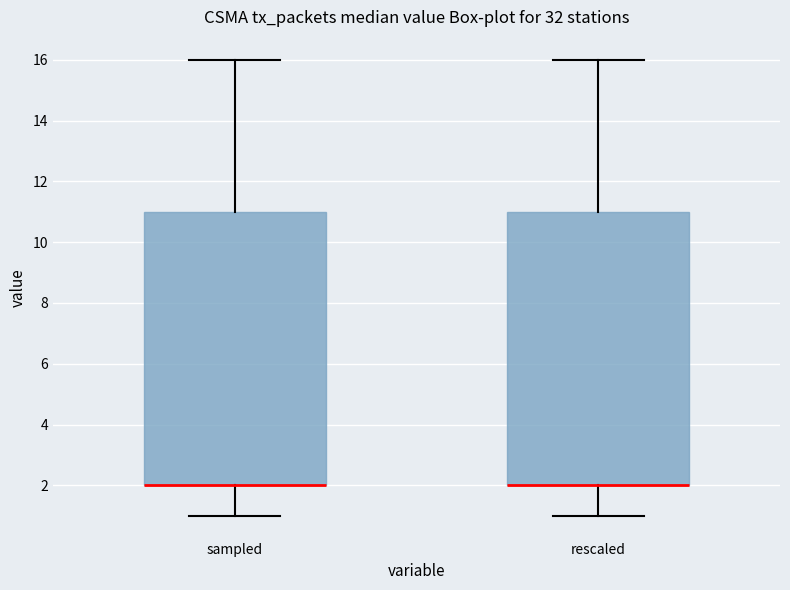

Where does the lower whisker of the box for sampled end on the y-axis? The values are not printed on the chart, so give them approximately, as read against the axis.

1